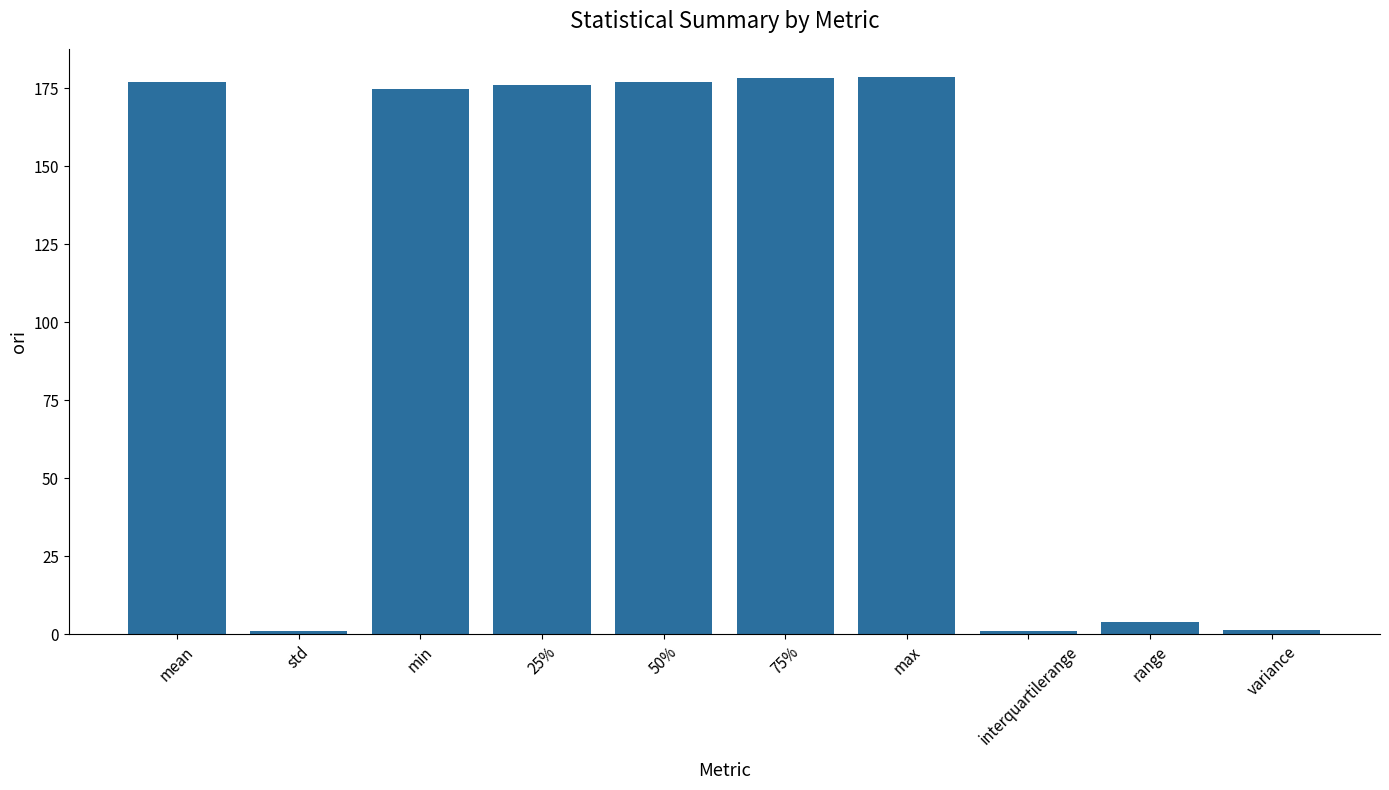

Between variance and mean, which is larger?

mean